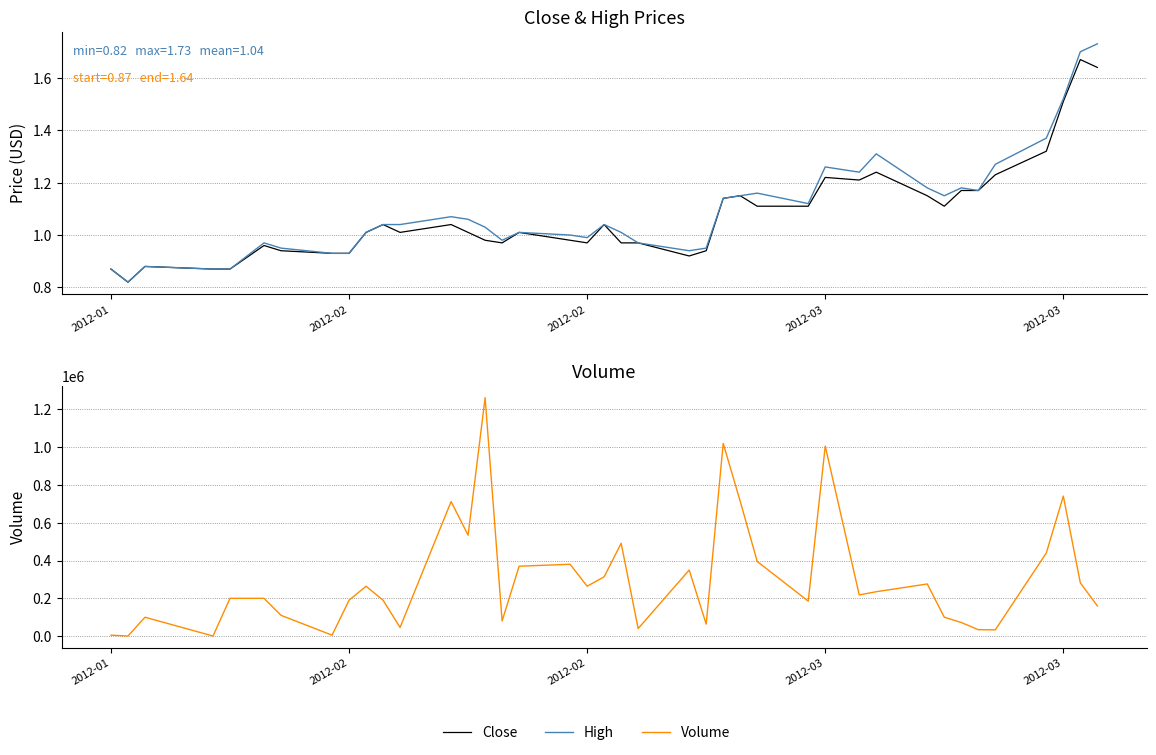

True or false: High and Volume intersect in this chart.

False